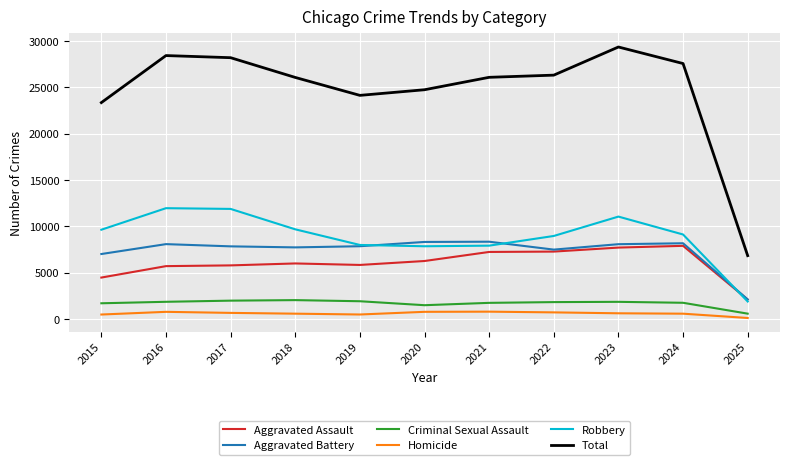

What is the sum of the Criminal Sexual Assault values at 2022 and 2015?

3544